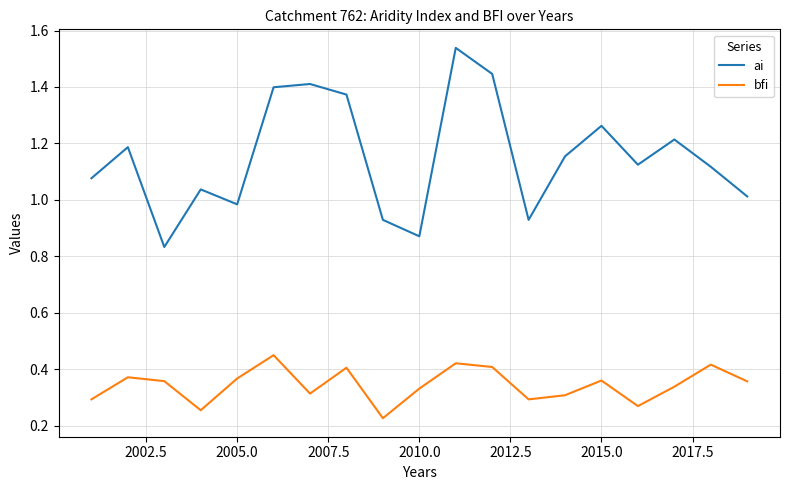

How many lines are shown in the chart?

2